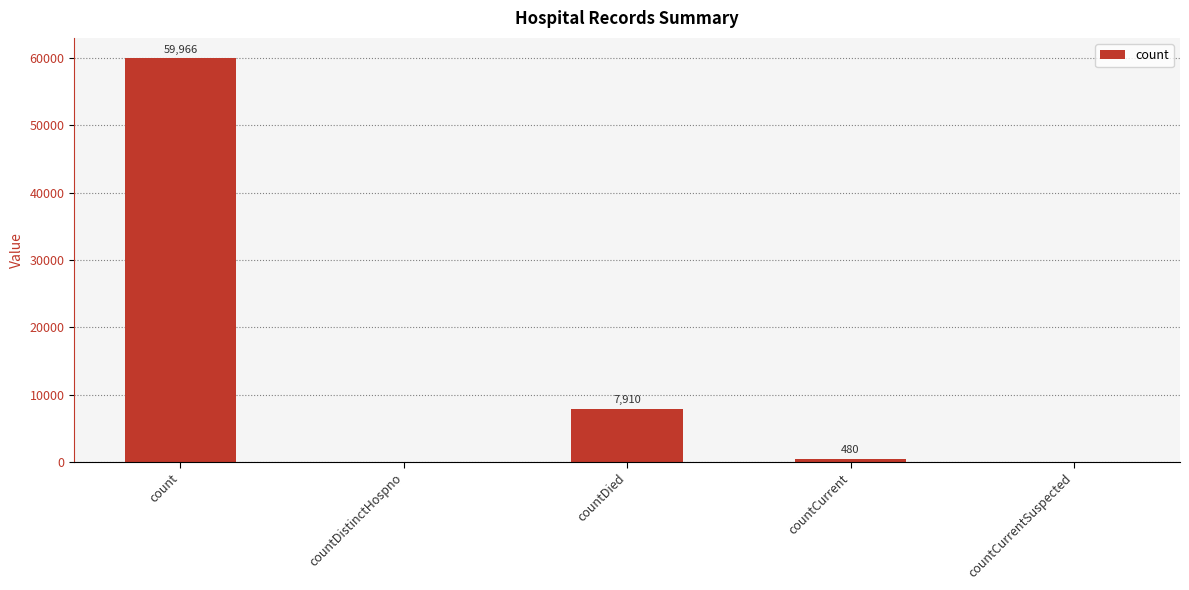

Are the bars horizontal?

No